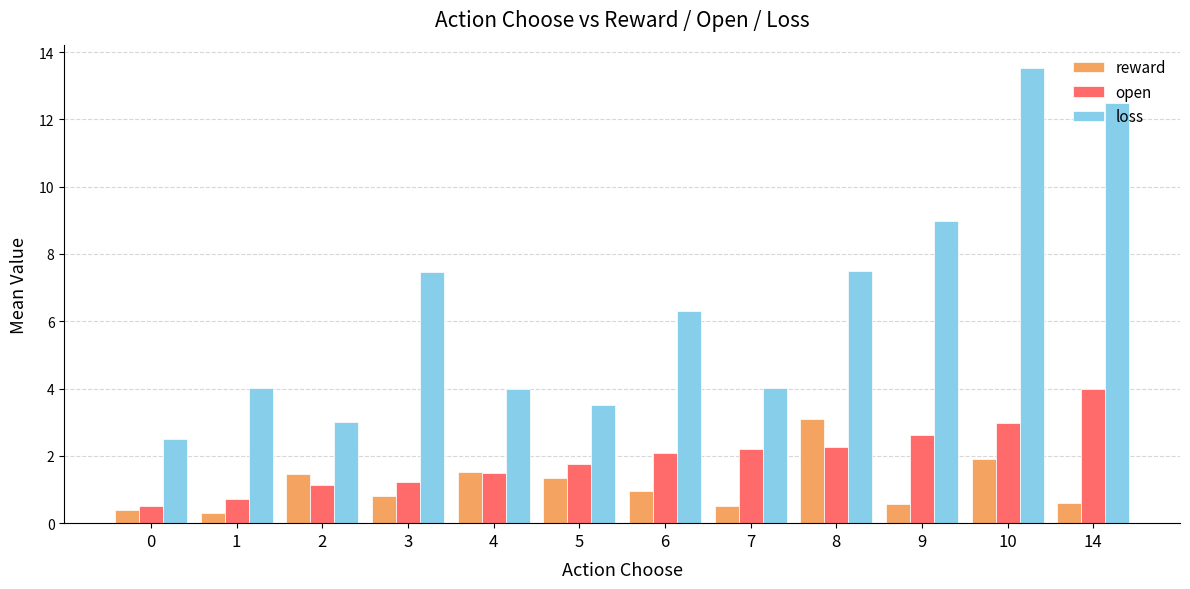

What are all the series names shown in the legend?

reward, open, loss